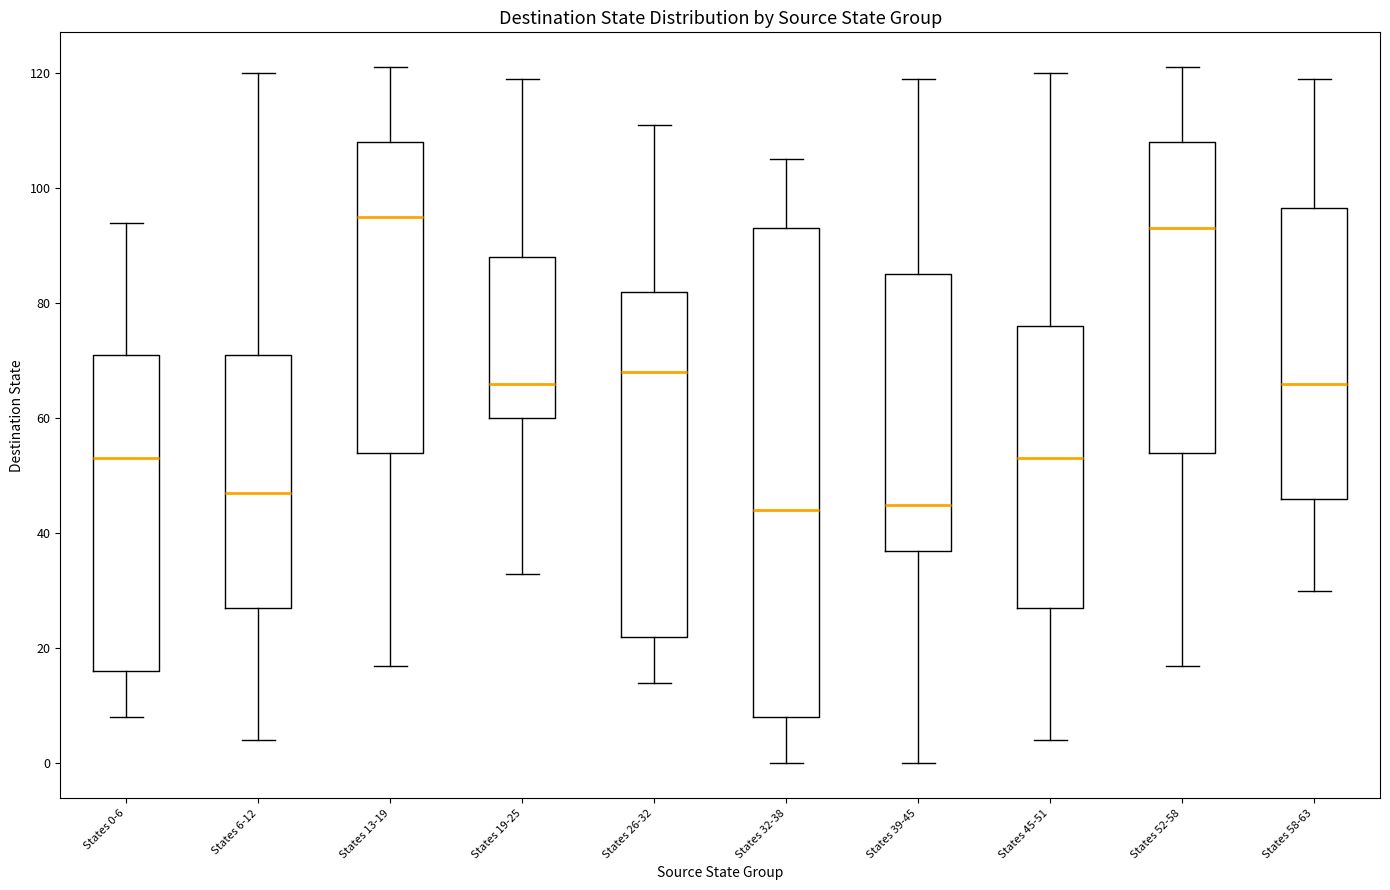

Which box is the tallest, from its lower edge to its upper edge?

States 32-38